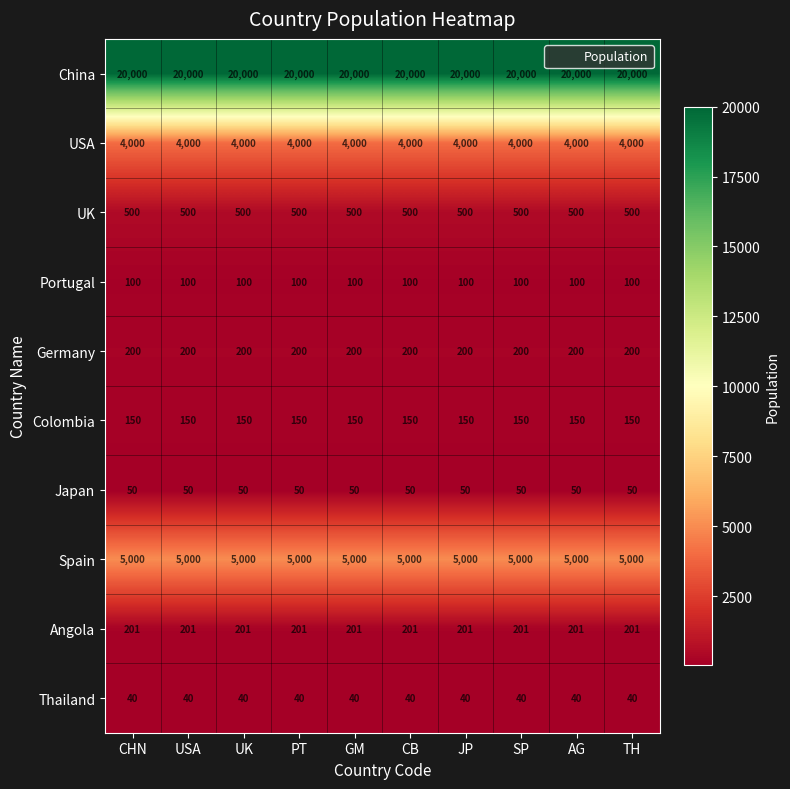

Is the value of Angola at SP greater than the value of Spain at SP?

No